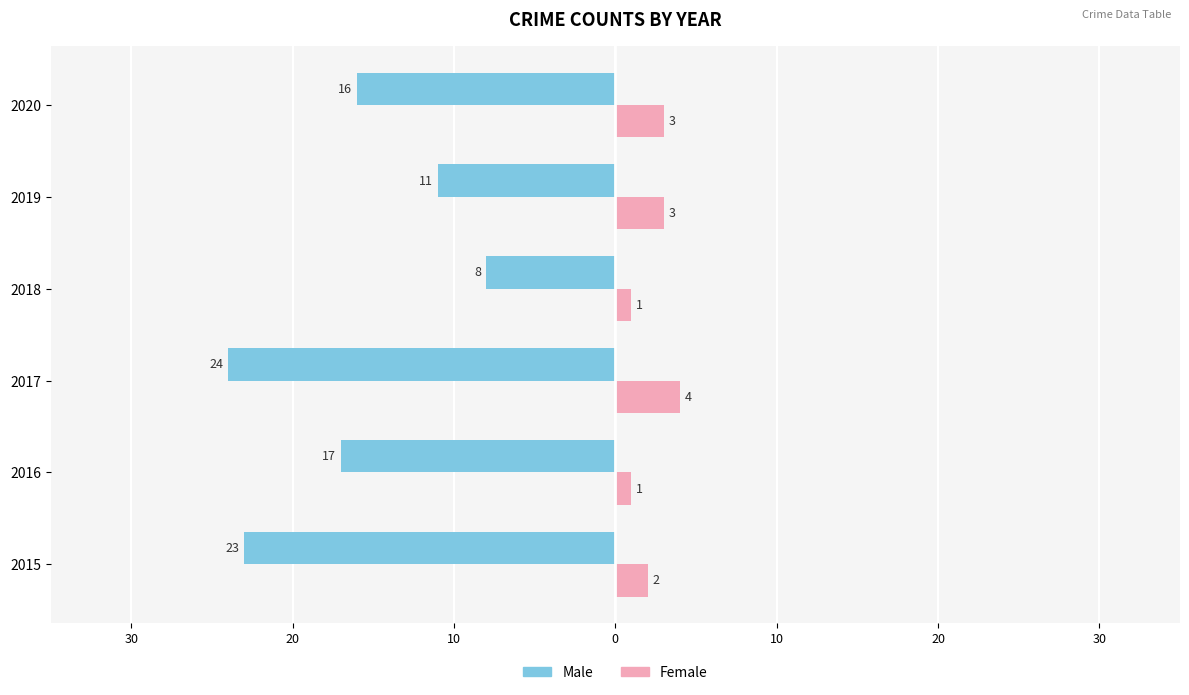

What are all the series names shown in the legend?

Male, Female